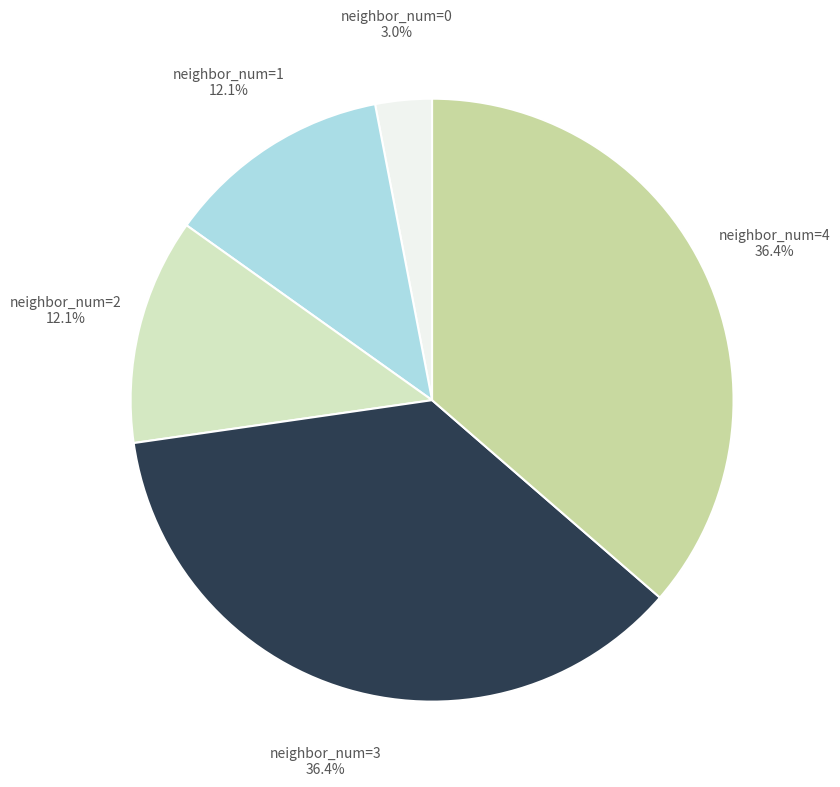

To the nearest percent, what is the combined percentage of neighbor_num=1 and neighbor_num=2?

24%